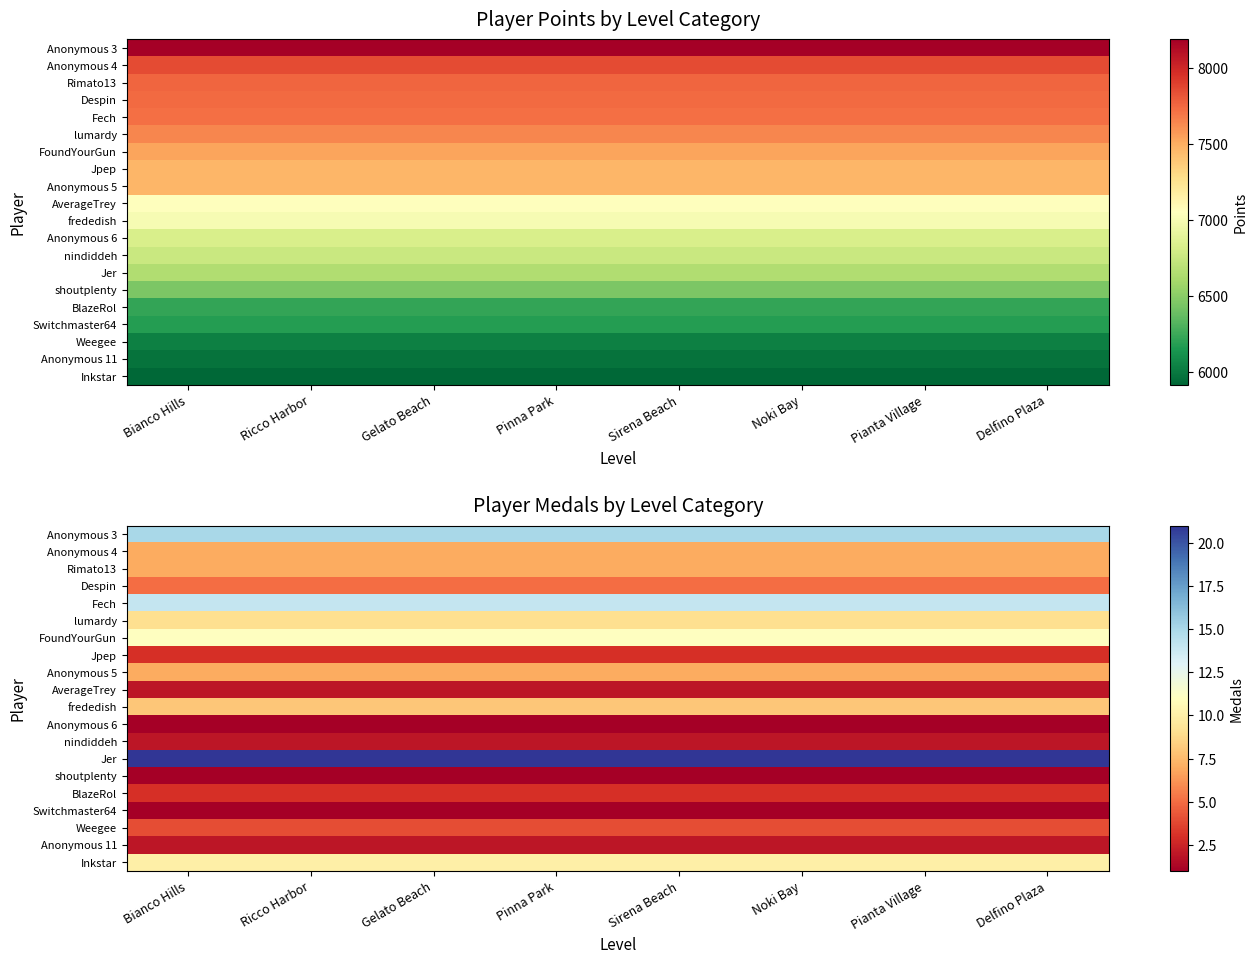

What is the sum of the FoundYourGun values at Bianco Hills and Delfino Plaza?

22